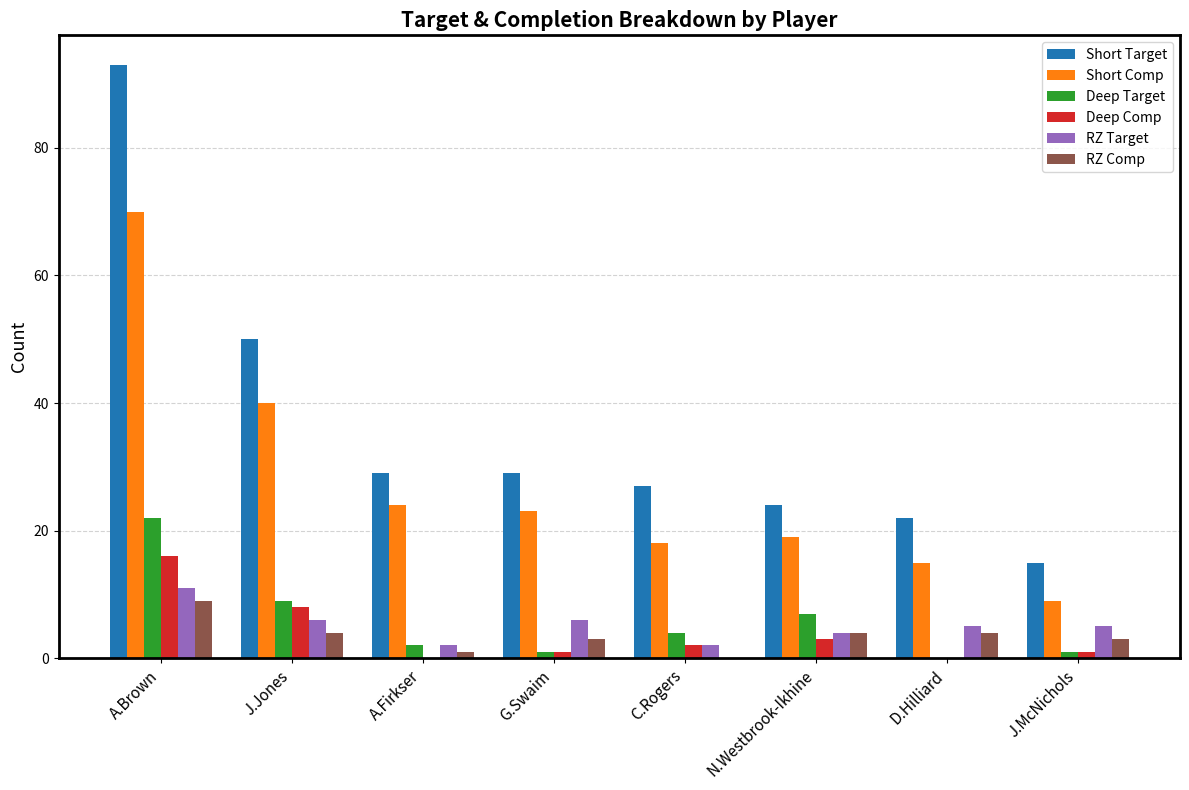

Between A.Brown and N.Westbrook-Ikhine, which series saw the biggest shift?

Short Target